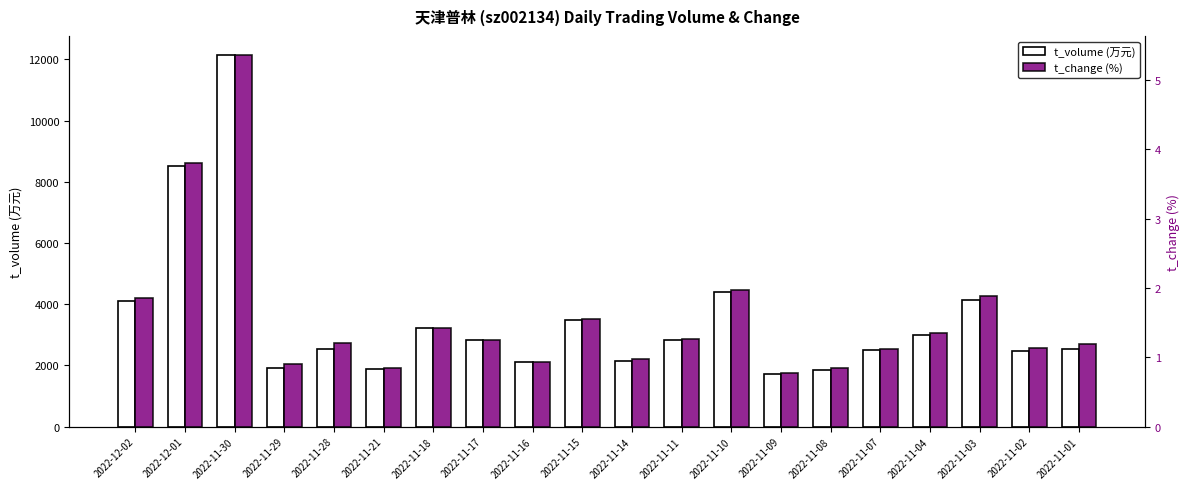

How many bars are there in each group?

2